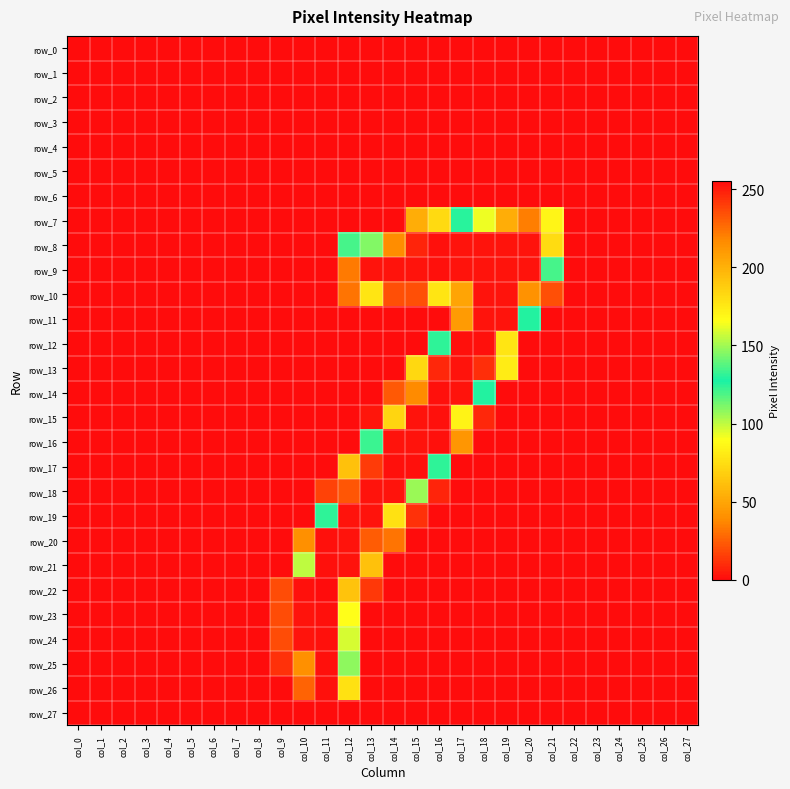

The value of row_3 at col_25 is 0. True or false?

True